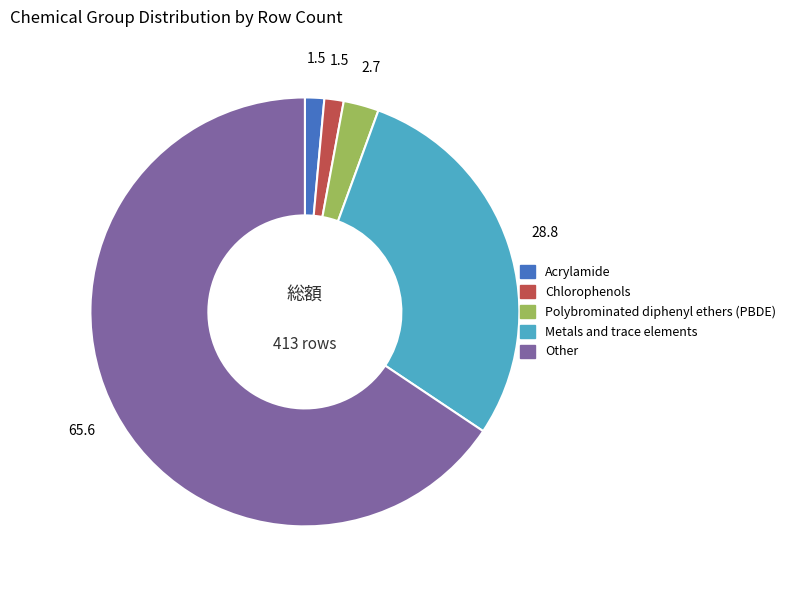

The Other slice represents 66% of the pie. True or false?

True